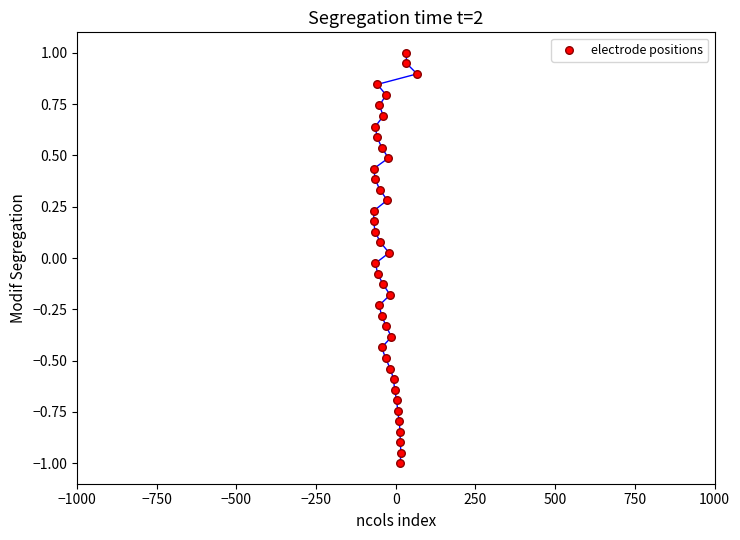

What is the range of X values (max minus min)?

136.3